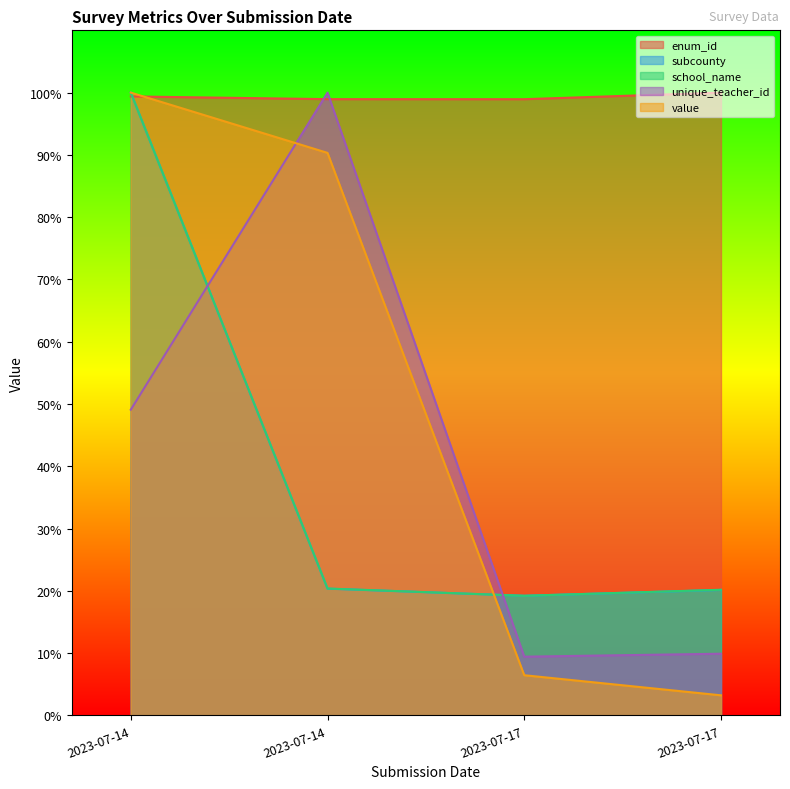

Reading left to right, transcribe all the data shown in this chart.

enum_id: 1.0	1.0	1.0	1.0
subcounty: 1.0	0.2	0.2	0.2
school_name: 1.0	0.2	0.2	0.2
unique_teacher_id: 0.5	1.0	0.1	0.1
value: 1.0	0.9	0.1	0.0